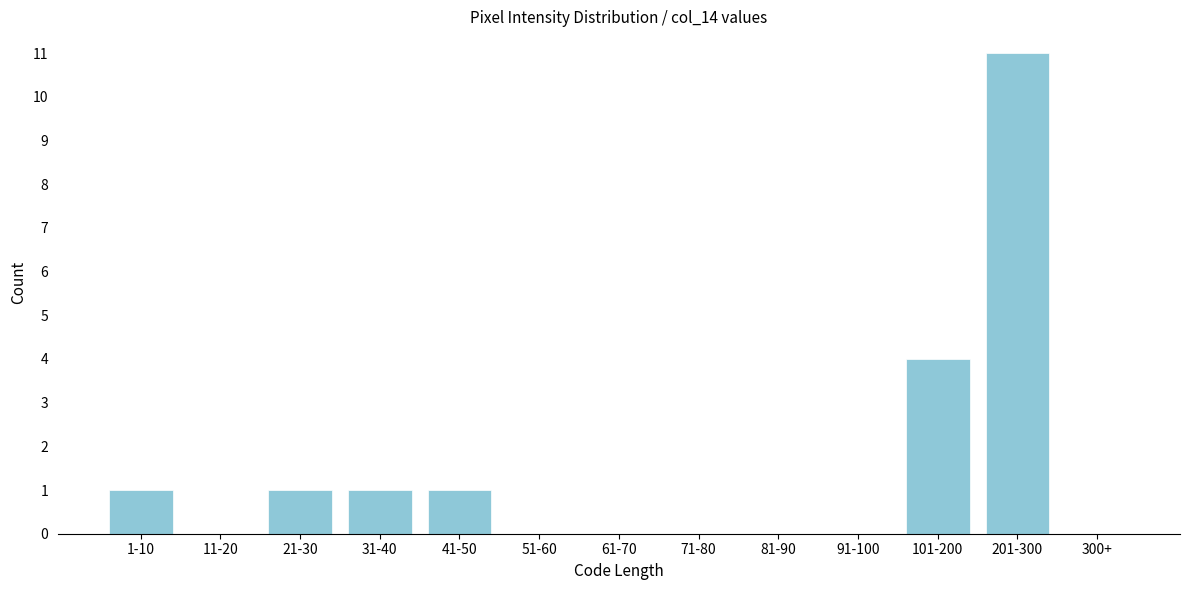

Reading left to right, extract all data points from this chart.

1-10=1	11-20=0	21-30=1	31-40=1	41-50=1	51-60=0	61-70=0	71-80=0	81-90=0	91-100=0	101-200=4	201-300=11	300+=0